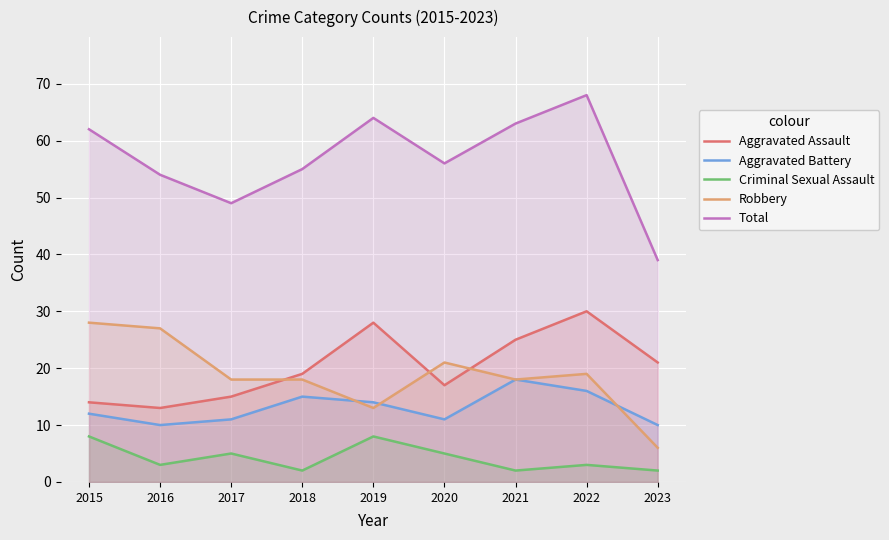

At which category is the sum across all series the highest?

2022